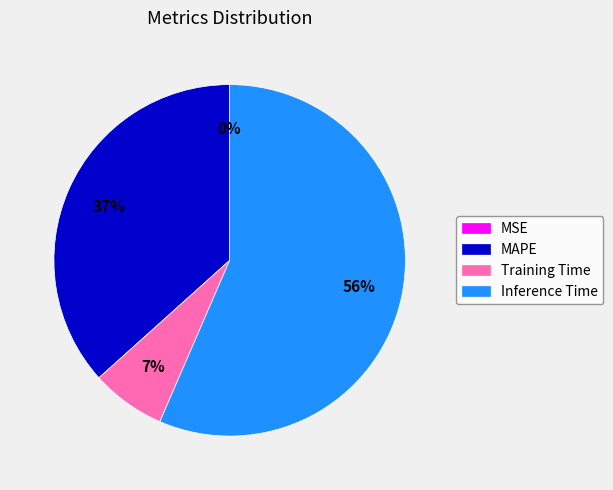

To the nearest percent, what percentage of the pie is Inference Time?

56%